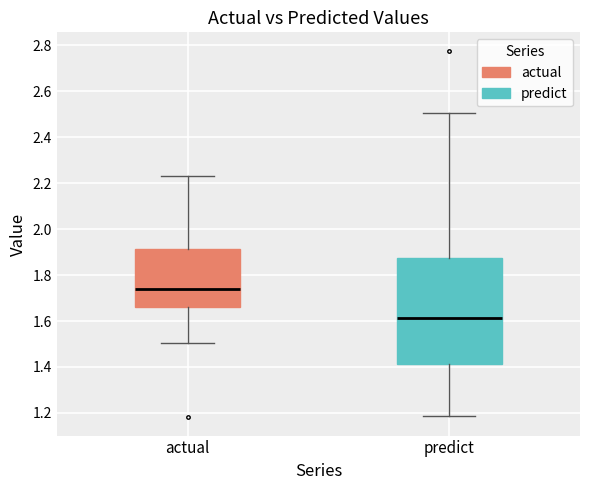

Reading left to right, read every box against the y-axis: the position of its median line, the range the box covers, and the ends of its whiskers. The values are not printed on the chart, so give them approximately, as read against the axis.

actual: median 1.74, box 1.66 to 1.92, whiskers 1.50 to 2.24
predict: median 1.62, box 1.42 to 1.88, whiskers 1.18 to 2.50